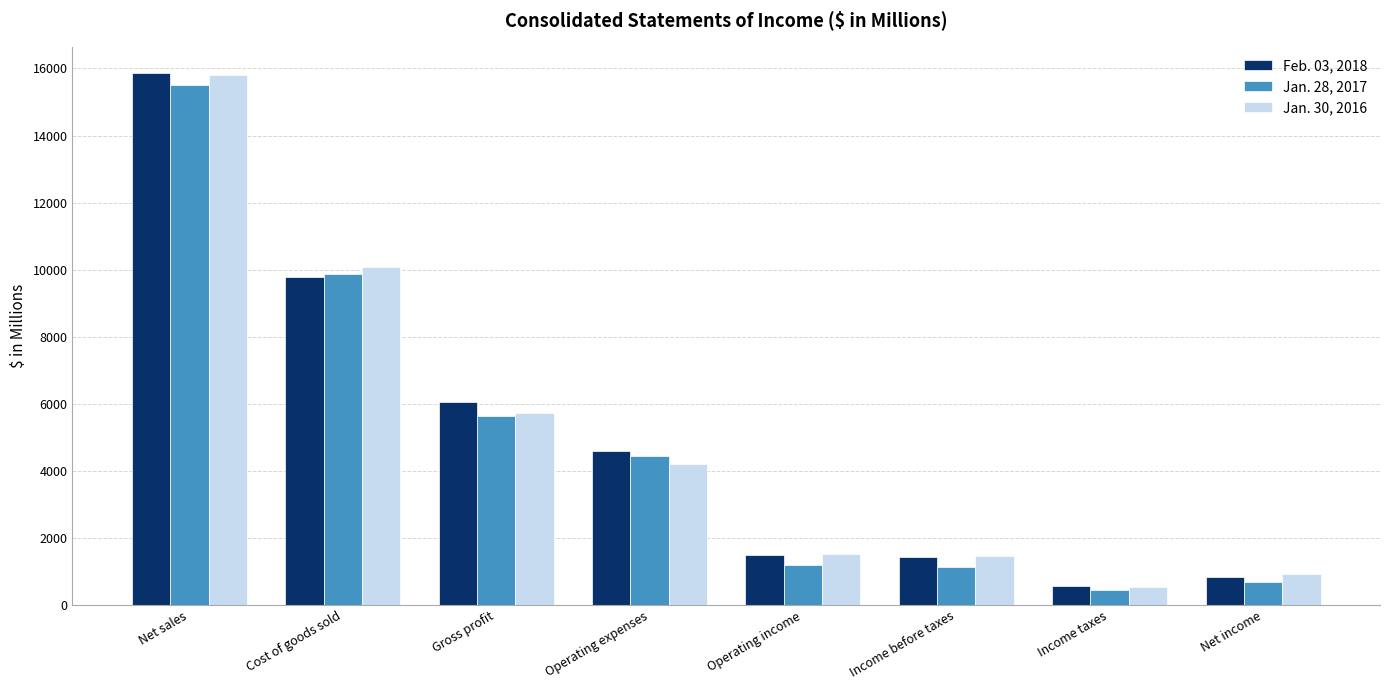

Which series has the widest spread of values?

Feb. 03, 2018